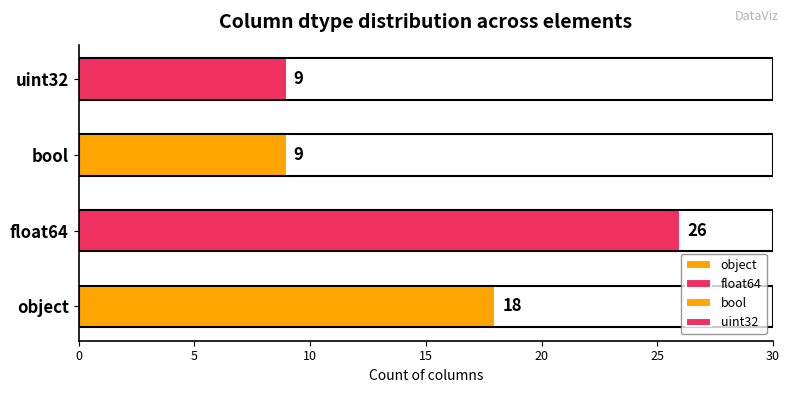

Reading left to right, transcribe all the data shown in this chart.

object=18	float64=26	bool=9	uint32=9